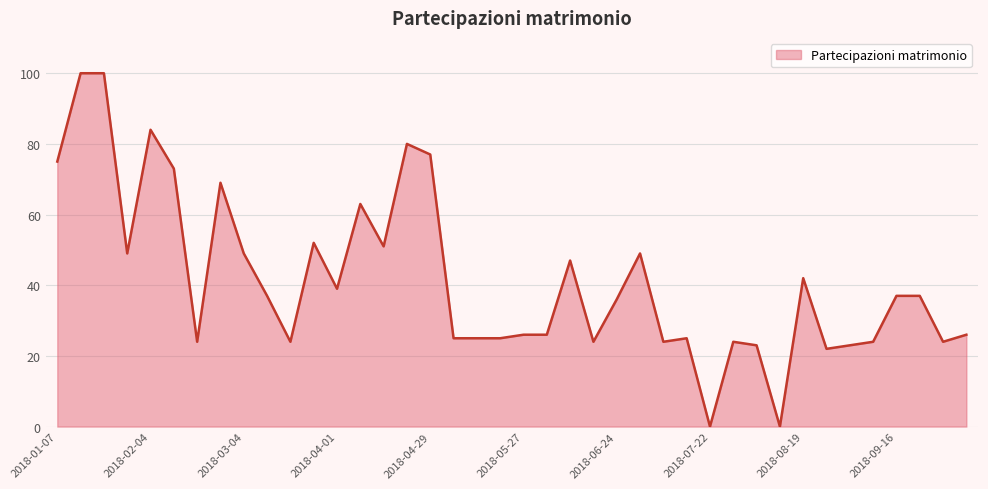

What is the difference between the maximum and minimum values?

100